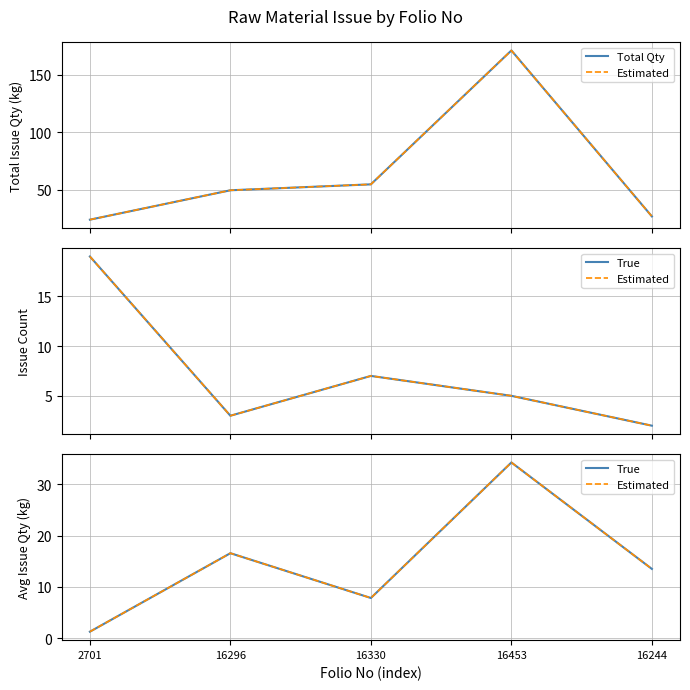

Which series has the widest spread of values?

Total Qty